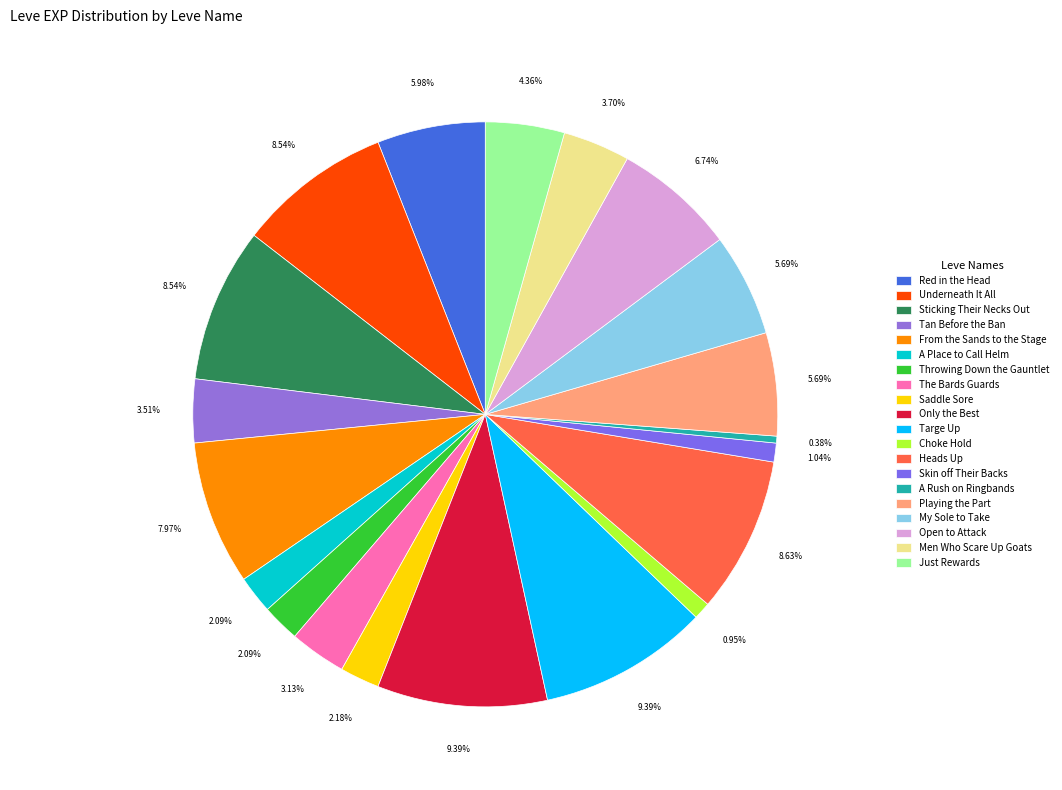

Does Only the Best account for over 50% of the chart?

No